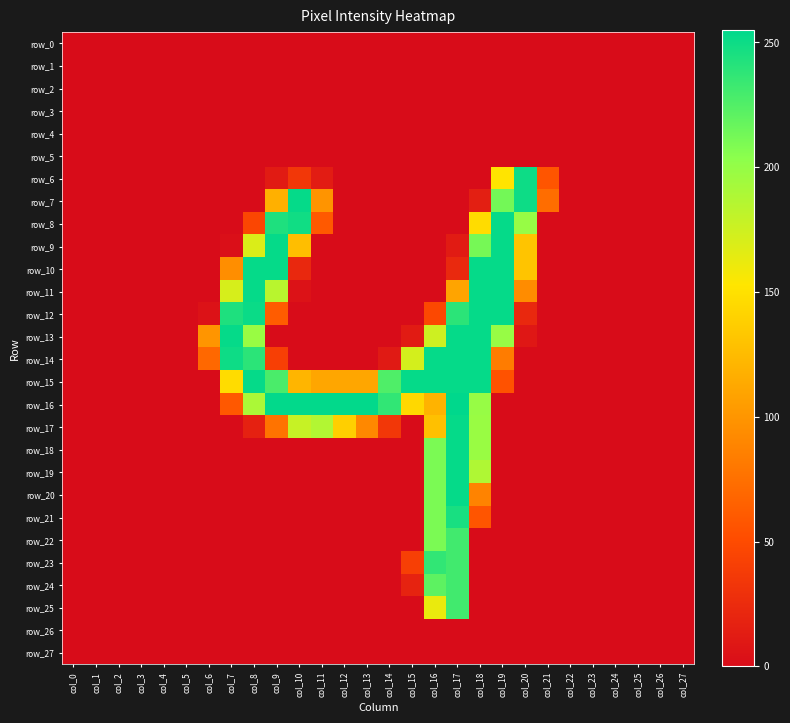

What is the spread (max minus min) of values at col_19?

253